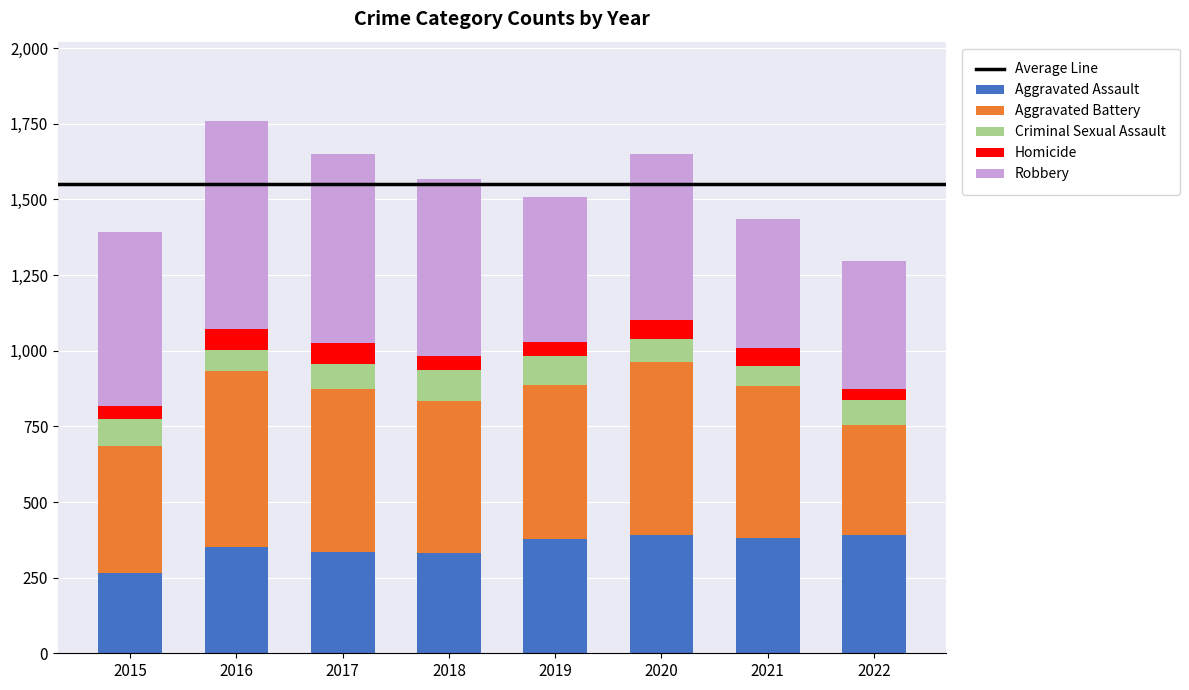

Which category has the lowest value in the Aggravated Assault series?

2015